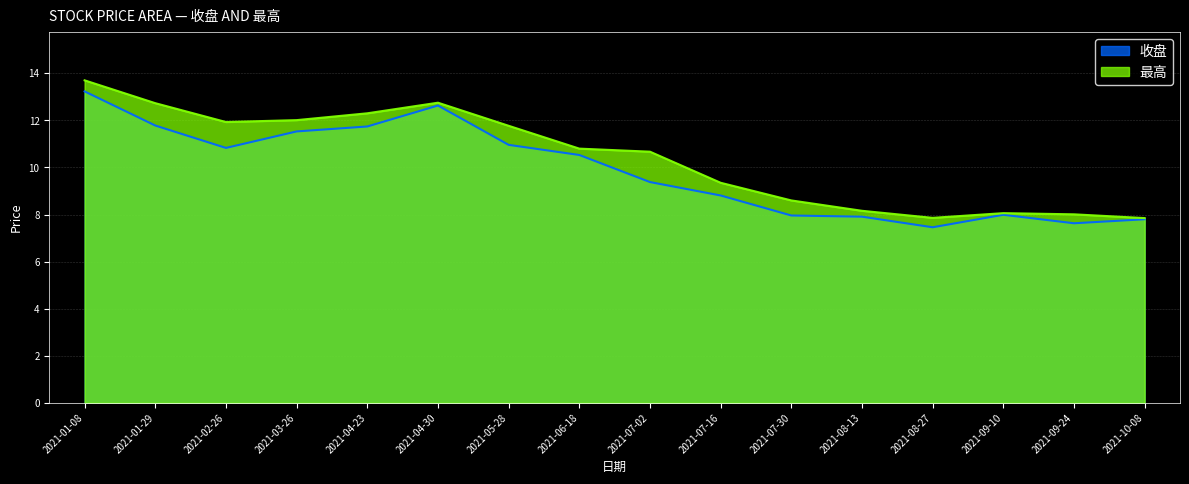

Rank the series at 2021-09-10 from highest to lowest value.

最高, 收盘